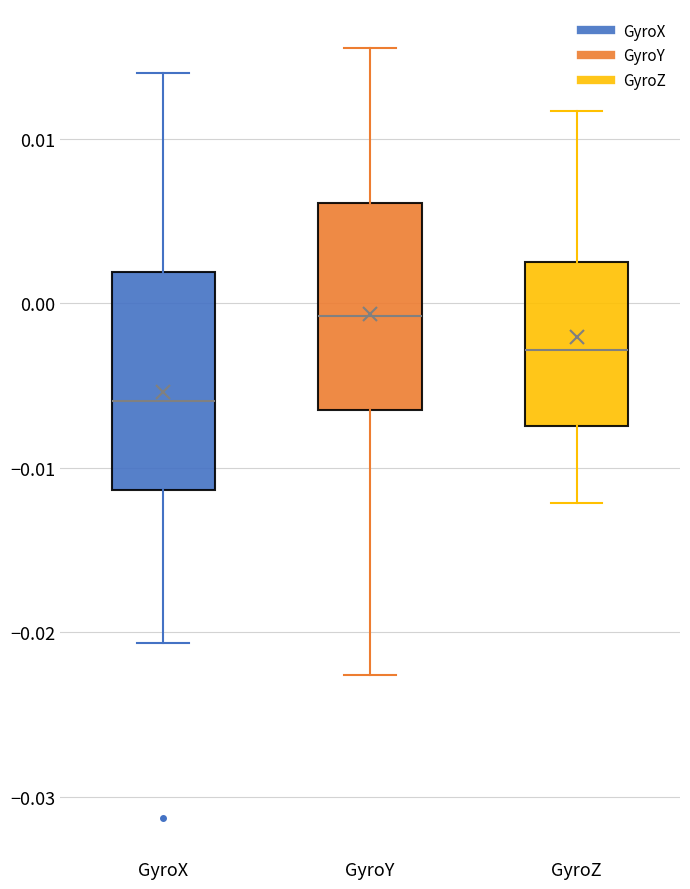

Where does the upper whisker of the box for GyroY end on the y-axis? The values are not printed on the chart, so give them approximately, as read against the axis.

0.016